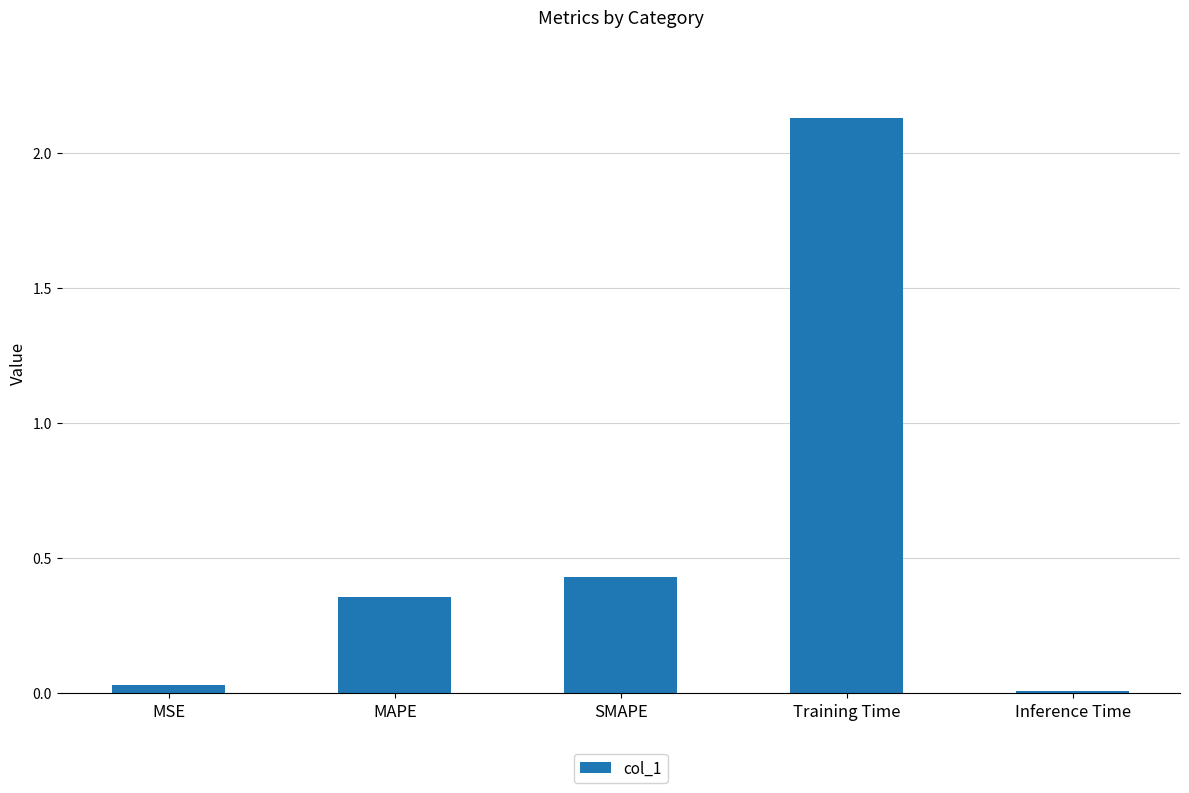

The value at Training Time is 3.6. True or false?

False